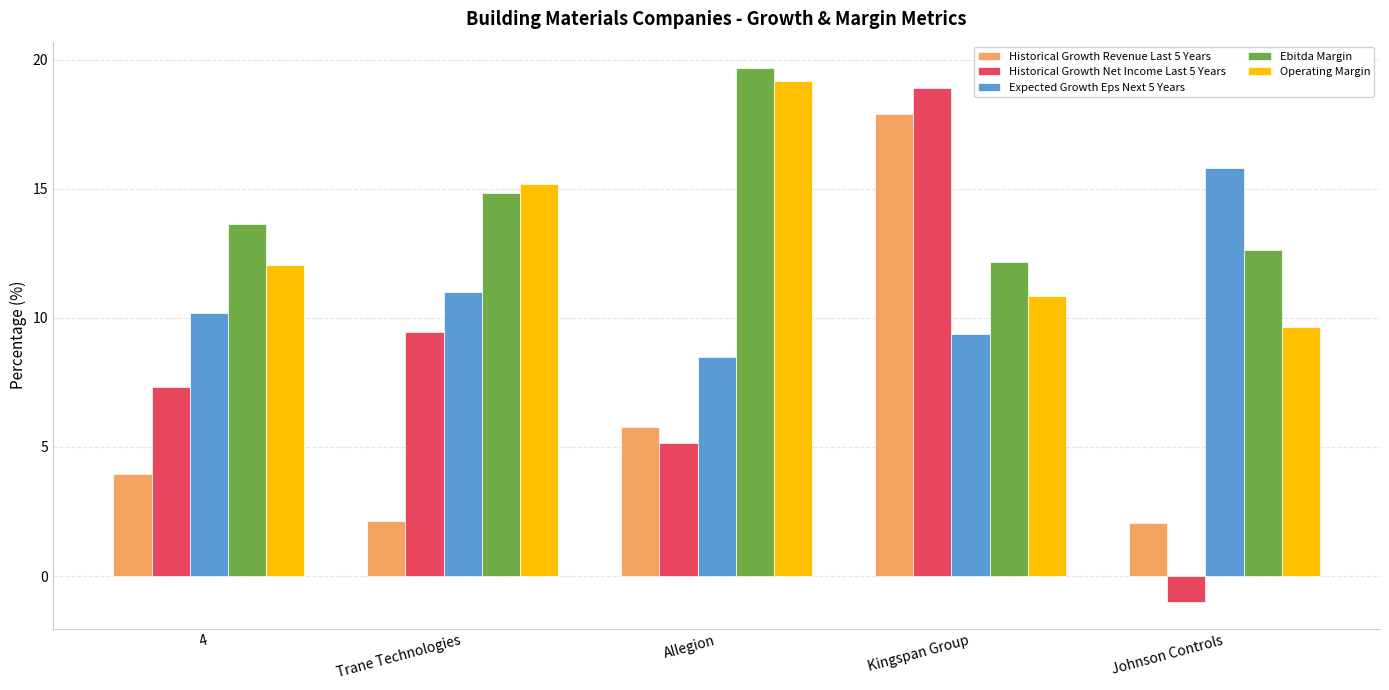

What are all the series names shown in the legend?

Historical Growth Revenue Last 5 Years, Historical Growth Net Income Last 5 Years, Expected Growth Eps Next 5 Years, Ebitda Margin, Operating Margin